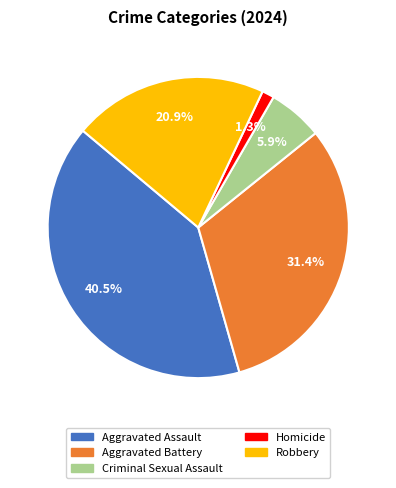

Is the sum of Robbery and Aggravated Battery greater than half?

Yes